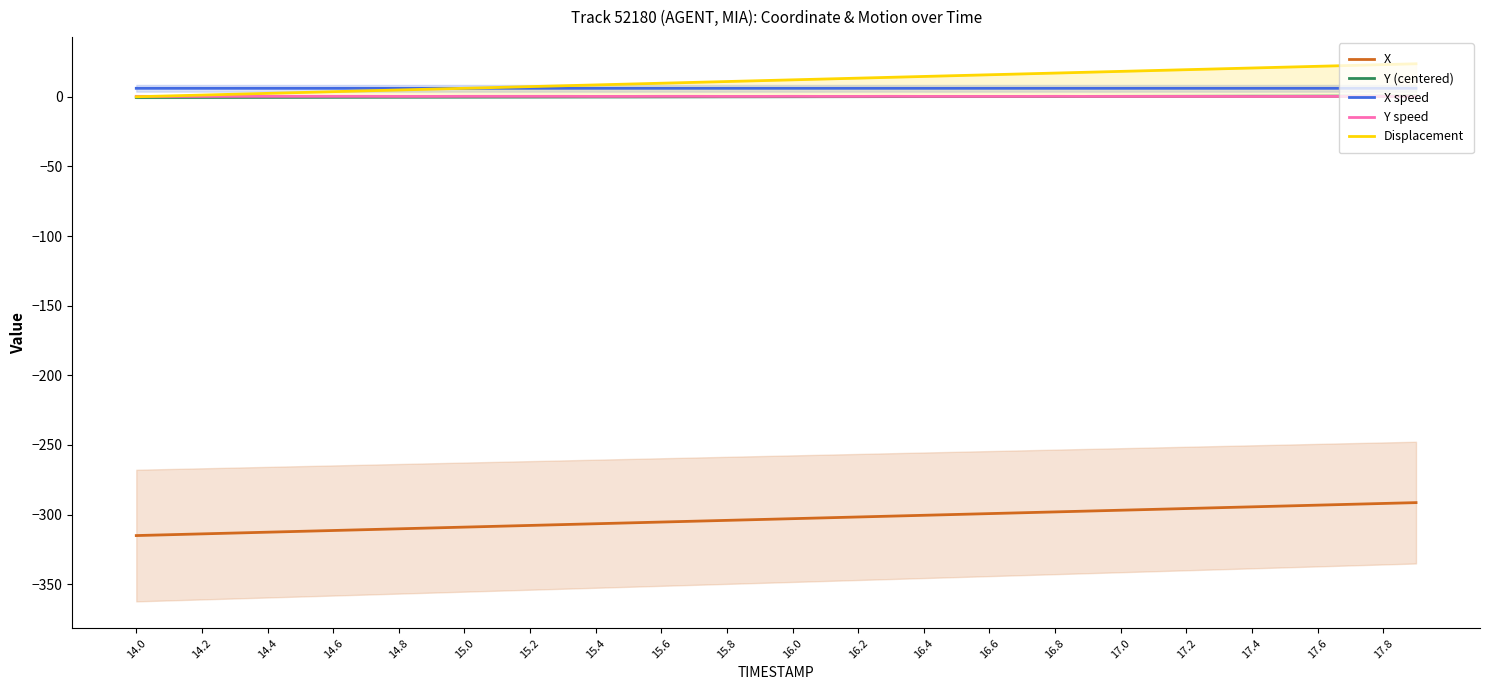

The Displacement series shows 6.1 at 15.0. True or false?

True